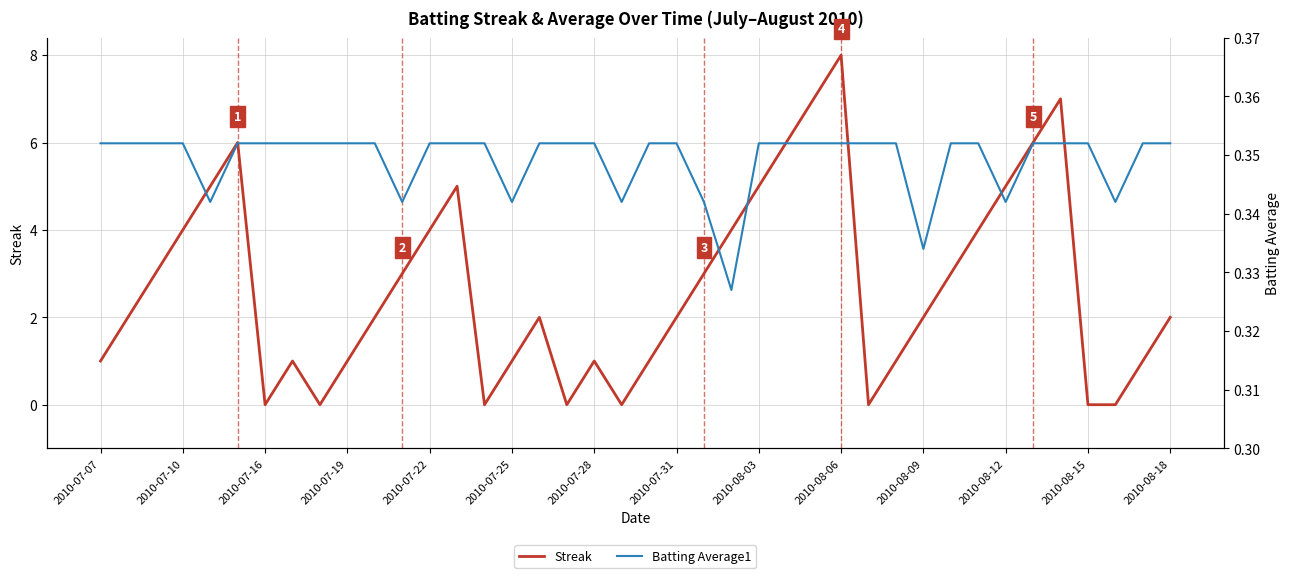

True or false: Streak has more than 0 points higher than both neighbors.

True